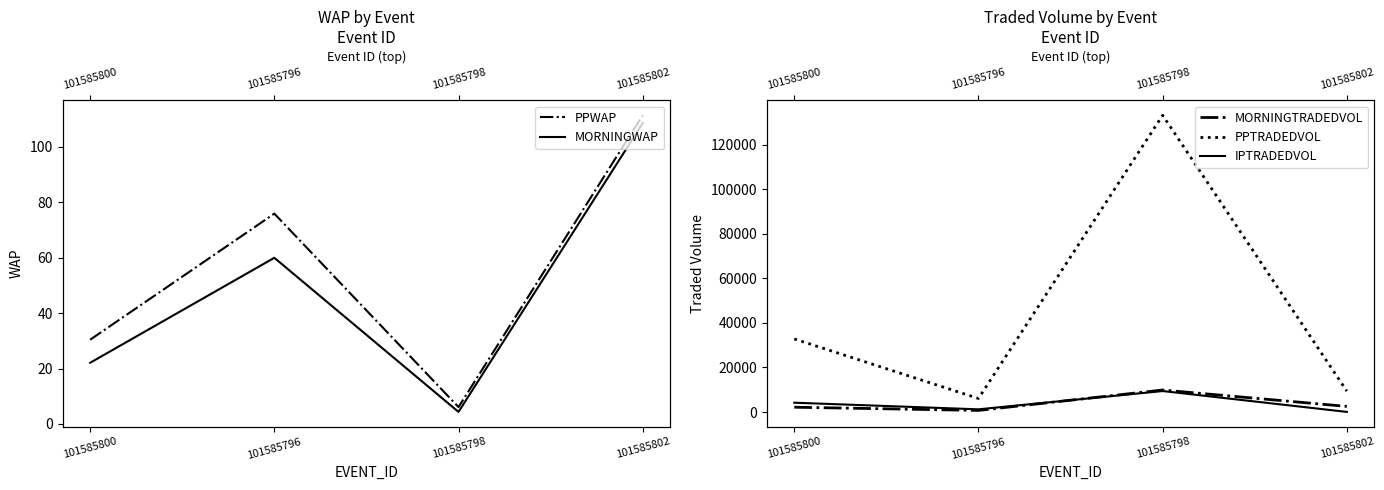

Count the number of data series in this chart.

5